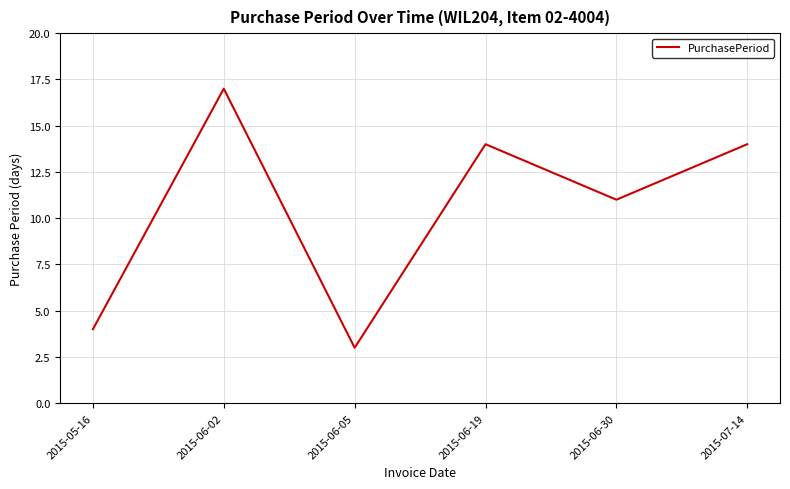

What position from the left is 2015-06-19?

4